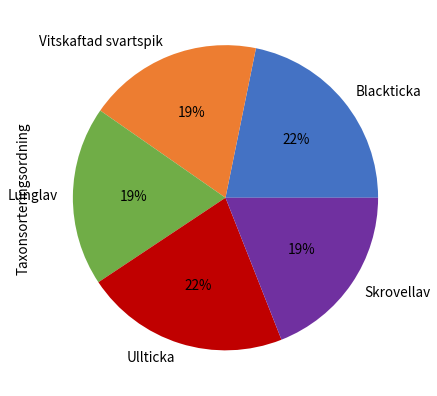

To the nearest percent, what percentage of the pie is Blackticka?

22%